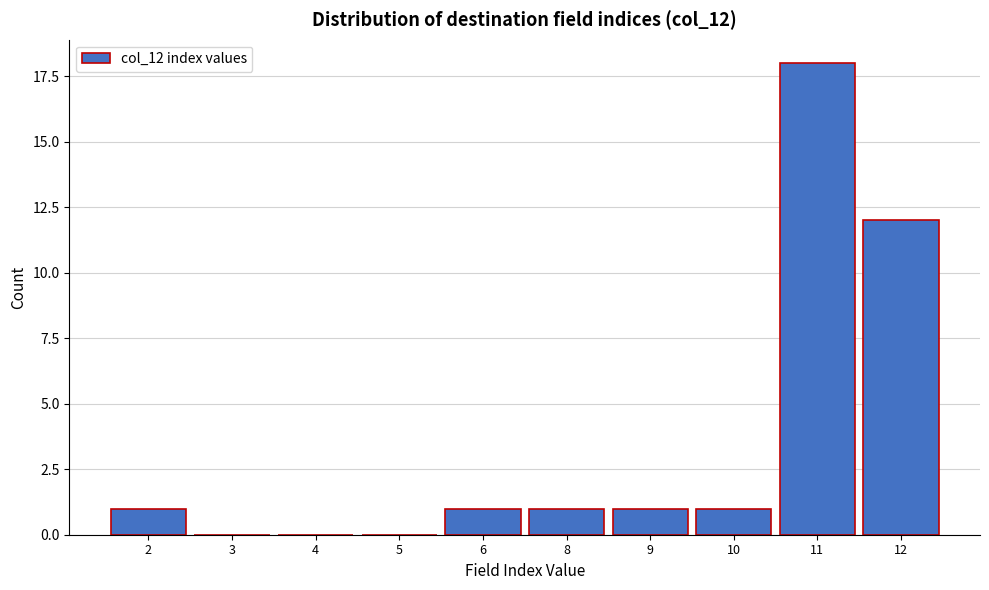

Reading left to right, what are all the values shown in this chart?

2=1	3=0	4=0	5=0	6=1	8=1	9=1	10=1	11=18	12=12